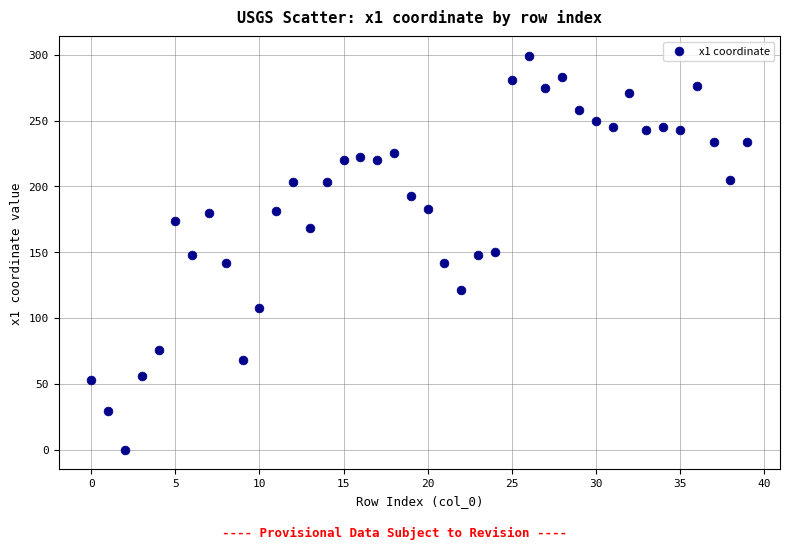

What is the range of Y values (max minus min)?

299.0